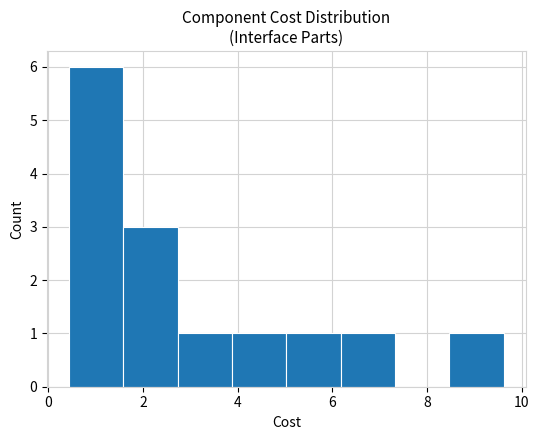

What is the height of the bar covering 2.8 to 3.8 on the x-axis? Neither the bar edges nor the heights are printed on the chart, so give them approximately, as read against the axes.

1